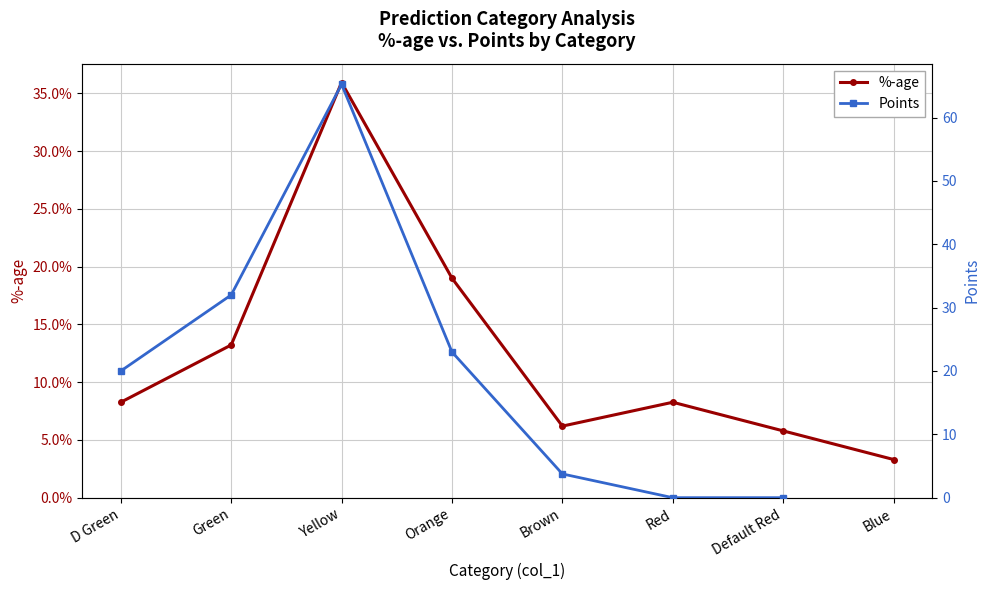

Rank the series at Brown from lowest to highest value.

%-age, Points